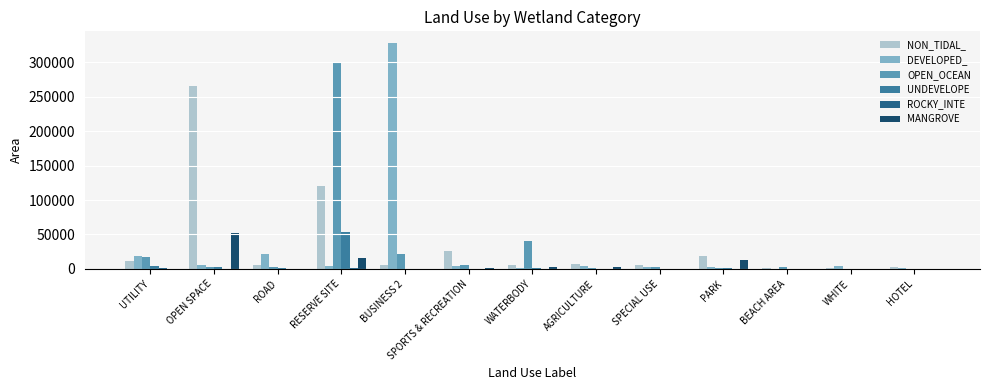

Reading left to right, extract all data points from this chart.

NON_TIDAL_: UTILITY=11617	OPEN SPACE=265838	ROAD=5446	RESERVE SITE=120692	BUSINESS 2=6337	SPORTS & RECREATION=25320	WATERBODY=5544	AGRICULTURE=6917	SPECIAL USE=5873	PARK=18651	BEACH AREA=1284	WHITE=857	HOTEL=3374
DEVELOPED_: UTILITY=18121	OPEN SPACE=6377	ROAD=21023	RESERVE SITE=4294	BUSINESS 2=328712	SPORTS & RECREATION=4333	WATERBODY=1985	AGRICULTURE=4370	SPECIAL USE=3193	PARK=2741	BEACH AREA=271	WHITE=4178	HOTEL=1630
OPEN_OCEAN: UTILITY=17460	OPEN SPACE=2662	ROAD=2204	RESERVE SITE=301021	BUSINESS 2=22052	SPORTS & RECREATION=5313	WATERBODY=40272	AGRICULTURE=1127	SPECIAL USE=2263	PARK=1078	BEACH AREA=2122	WHITE=97	HOTEL=5
UNDEVELOPE: UTILITY=3572	OPEN SPACE=3034	ROAD=886	RESERVE SITE=54263	BUSINESS 2=0	SPORTS & RECREATION=318	WATERBODY=800	AGRICULTURE=135	SPECIAL USE=6	PARK=602	BEACH AREA=54	WHITE=225	HOTEL=0
ROCKY_INTE: UTILITY=1352	OPEN SPACE=494	ROAD=38	RESERVE SITE=978	BUSINESS 2=141	SPORTS & RECREATION=362	WATERBODY=136	AGRICULTURE=2	SPECIAL USE=17	PARK=99	BEACH AREA=243	WHITE=0	HOTEL=0
MANGROVE: UTILITY=0	OPEN SPACE=51960	ROAD=468	RESERVE SITE=16265	BUSINESS 2=283	SPORTS & RECREATION=864	WATERBODY=3250	AGRICULTURE=3395	SPECIAL USE=16	PARK=12890	BEACH AREA=11	WHITE=0	HOTEL=0